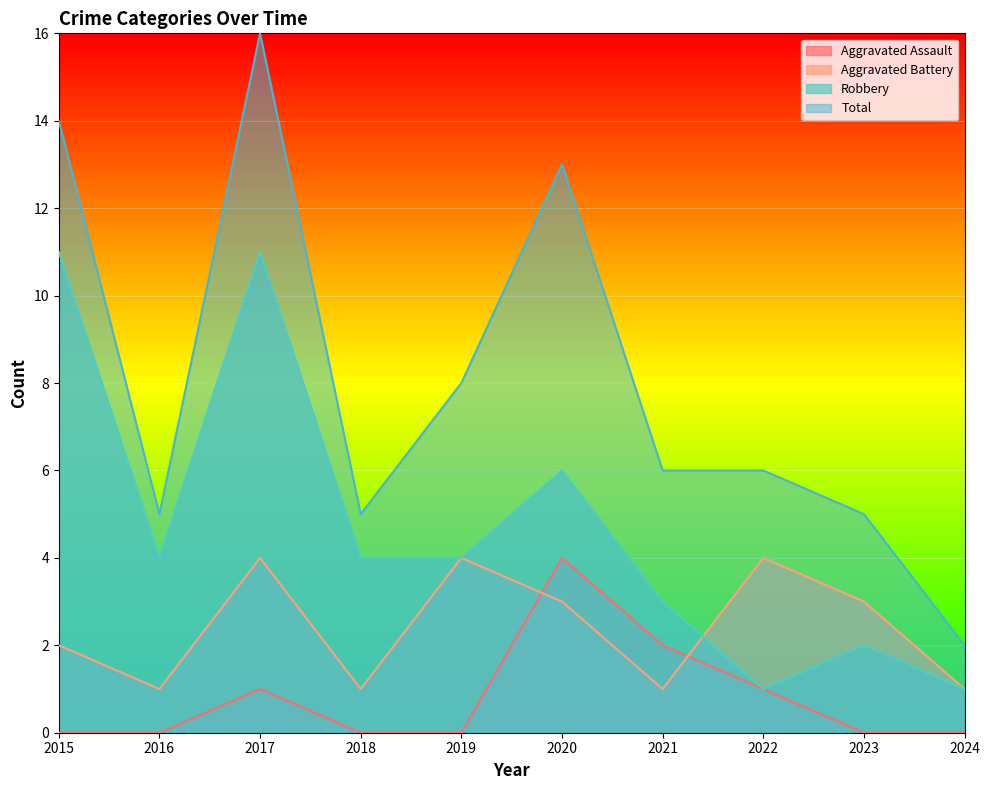

True or false: Aggravated Battery and Total intersect in this chart.

False